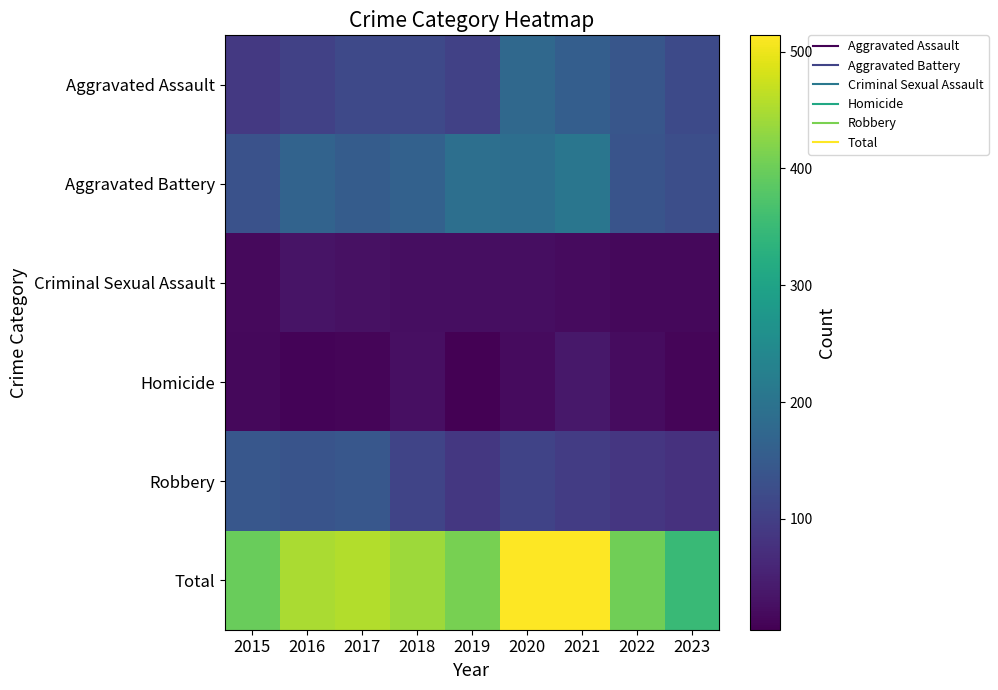

Which has a higher value, 2018 or 2020?

2020